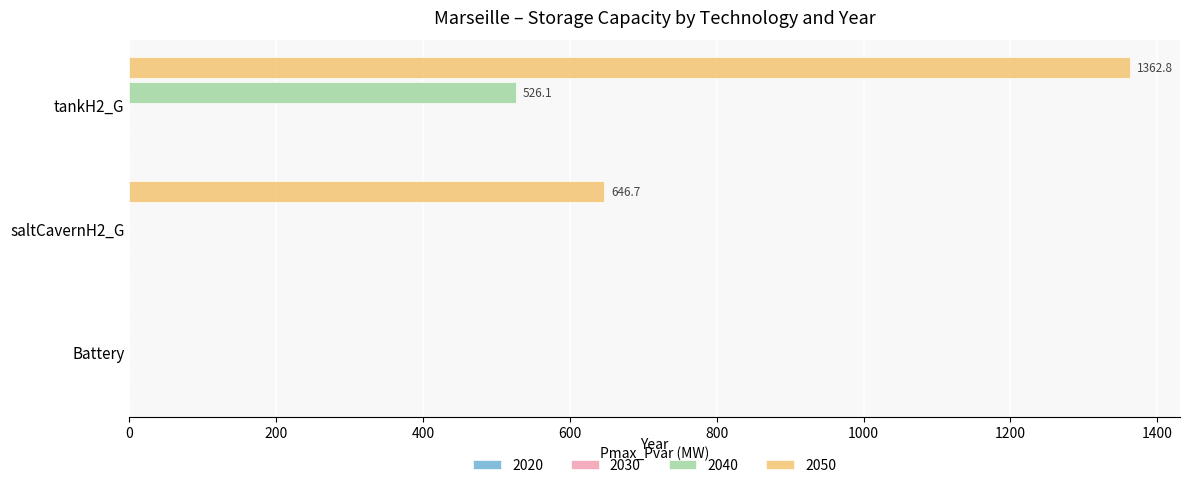

What value does the 2050 series have at tankH2_G?

1362.8